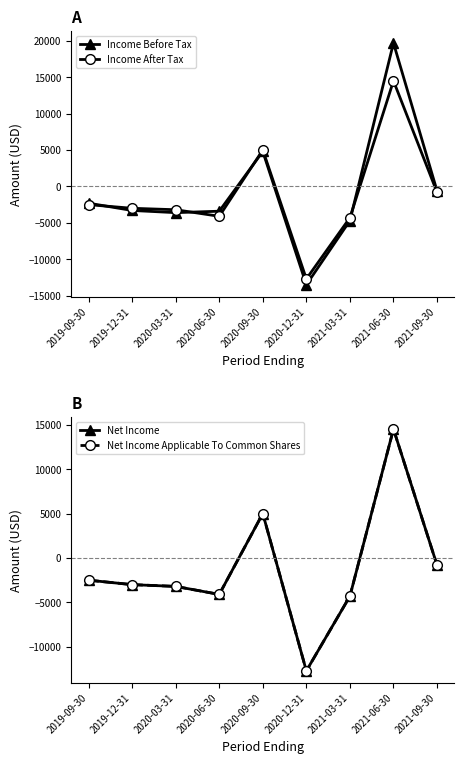

What is the difference between the highest and lowest values at 2019-09-30?

200